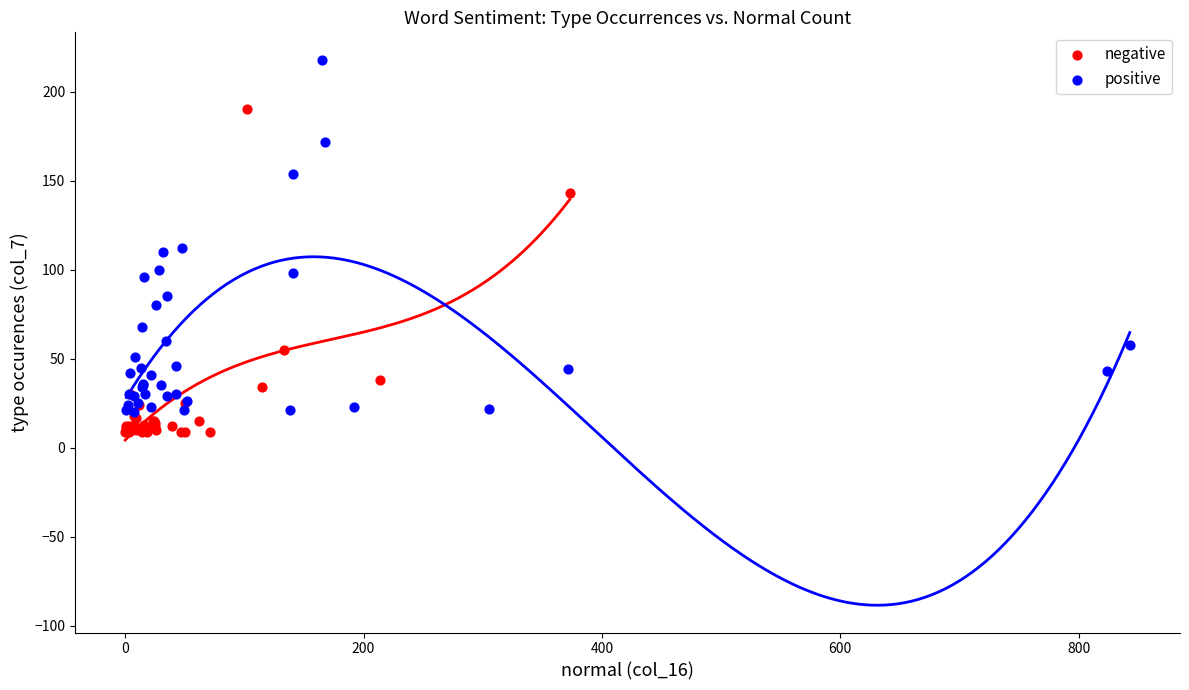

What are all the series names shown in the legend?

negative, positive